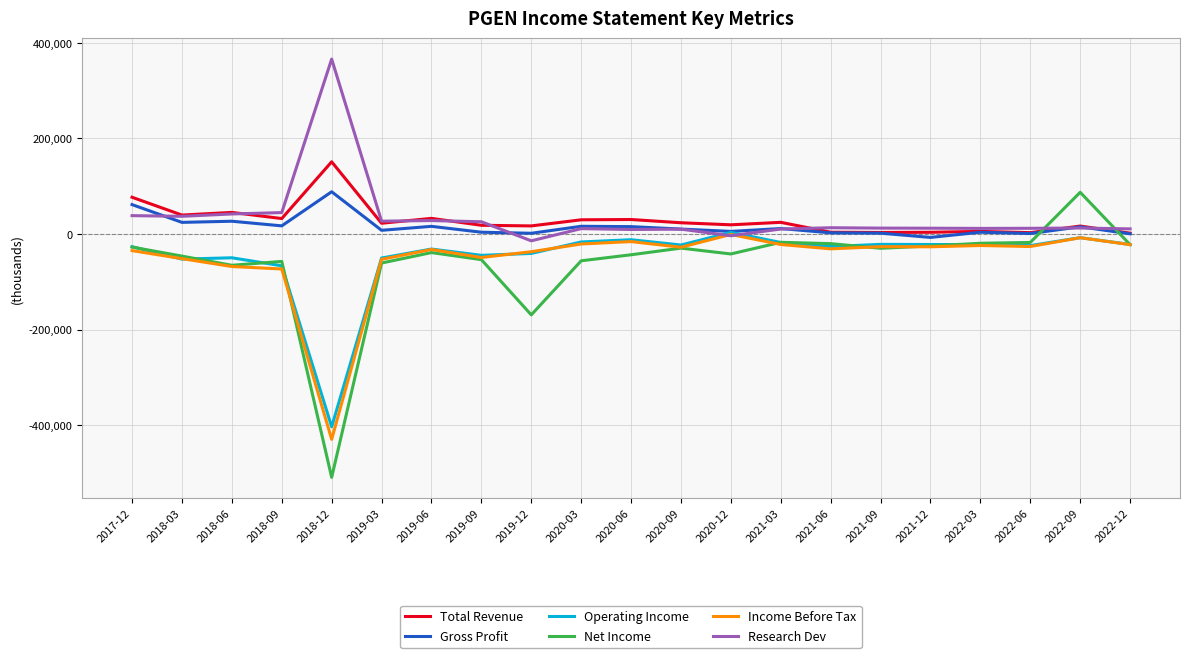

Is the value of Income Before Tax at 2020-06 greater than the value of Research Dev at 2021-12?

No